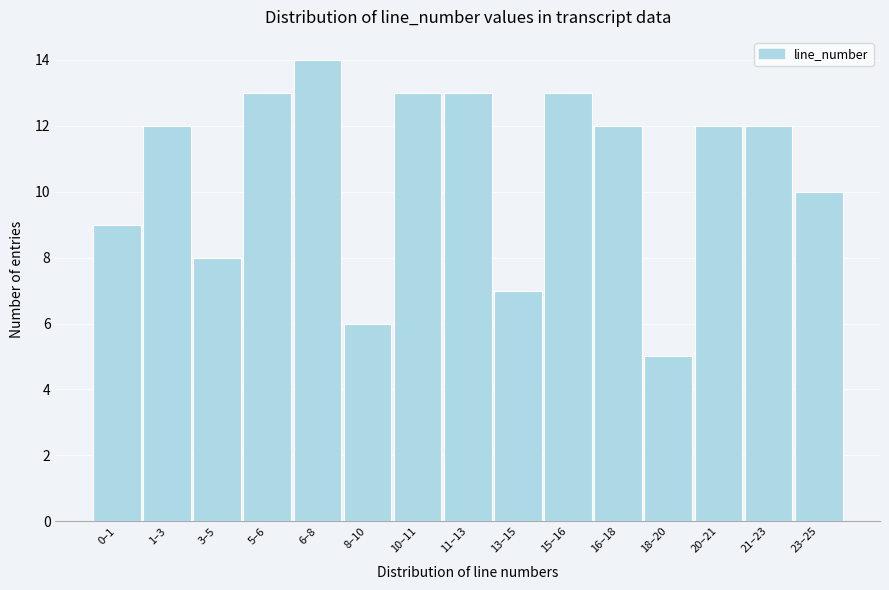

Reading left to right, list all the values displayed in this chart.

0–1=9	1–3=12	3–5=8	5–6=13	6–8=14	8–10=6	10–11=13	11–13=13	13–15=7	15–16=13	16–18=12	18–20=5	20–21=12	21–23=12	23–25=10